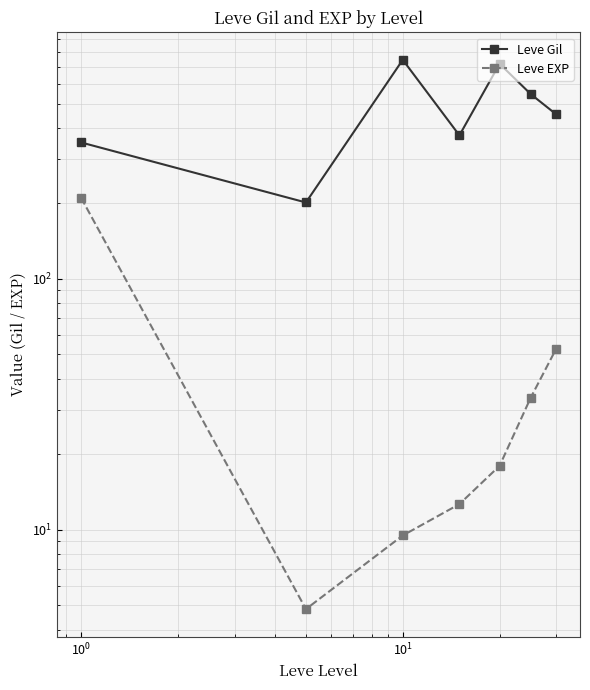

Which series has the largest total across all categories?

Leve Gil